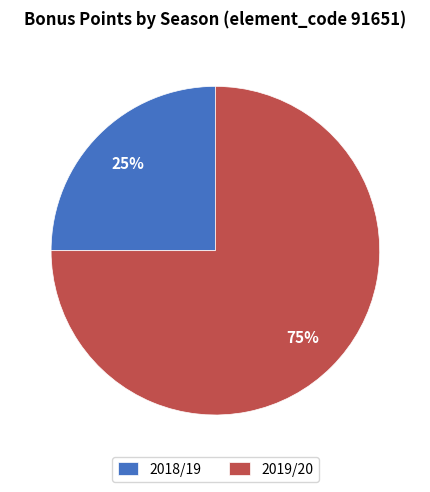

Which has a higher value, 2018/19 or 2019/20?

2019/20